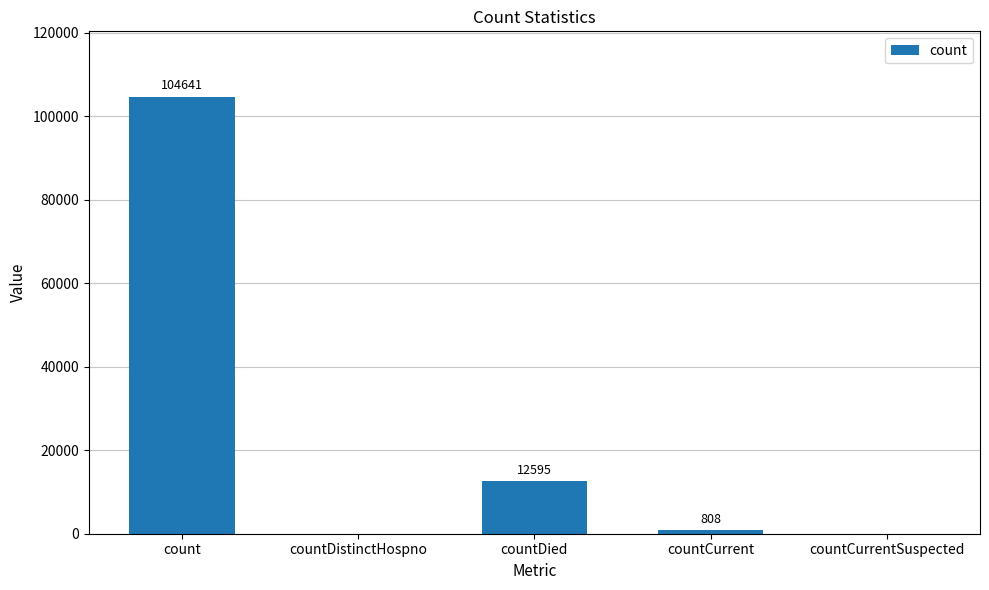

Which has a higher value, count or countCurrentSuspected?

count